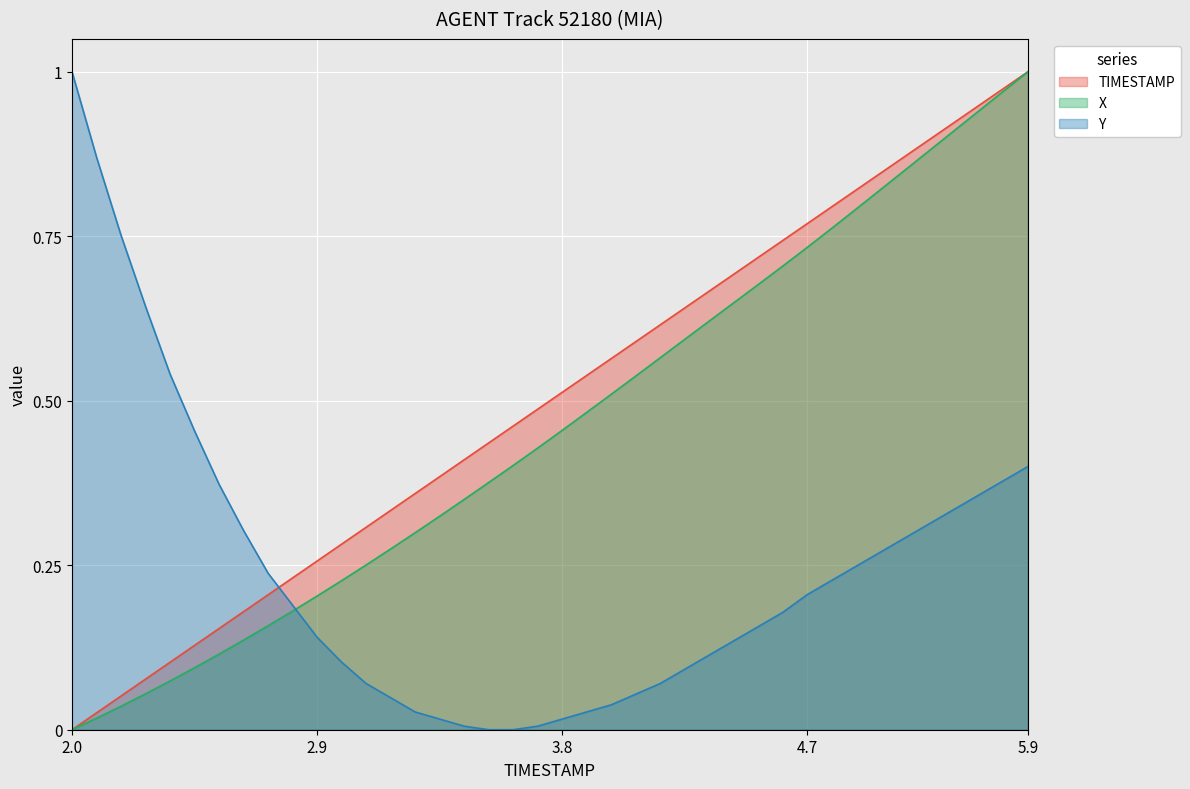

Which has a higher value, 5.3 or 2.0?

5.3